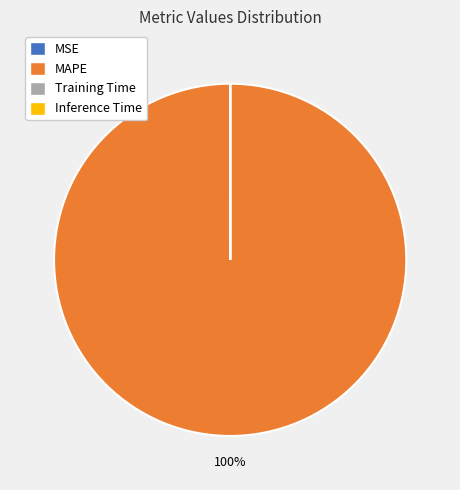

Which category has the biggest portion of the pie?

MAPE